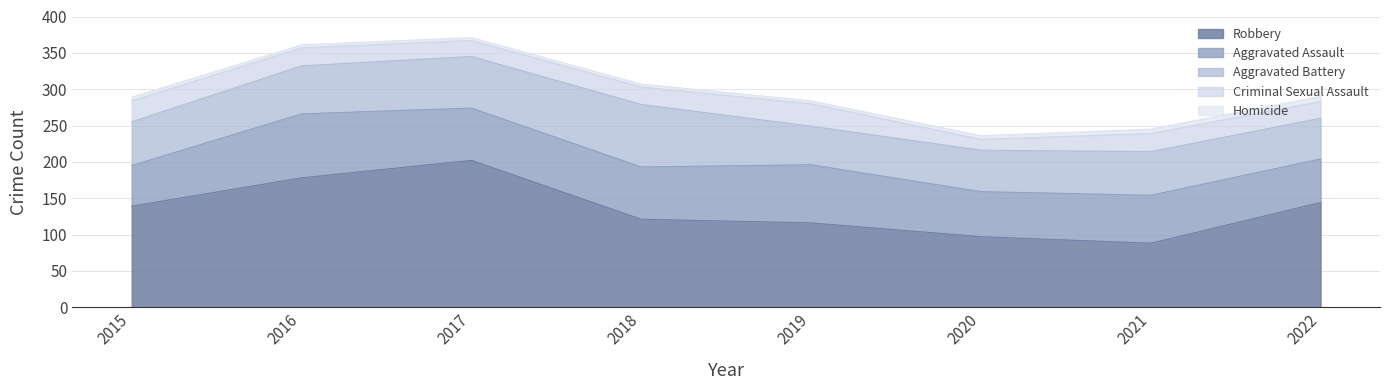

Does the chart have visible grid lines?

Yes